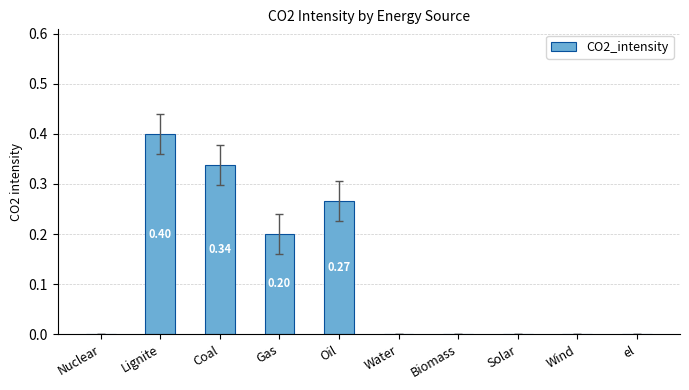

What is the change in value from Lignite to Gas?

-0.2